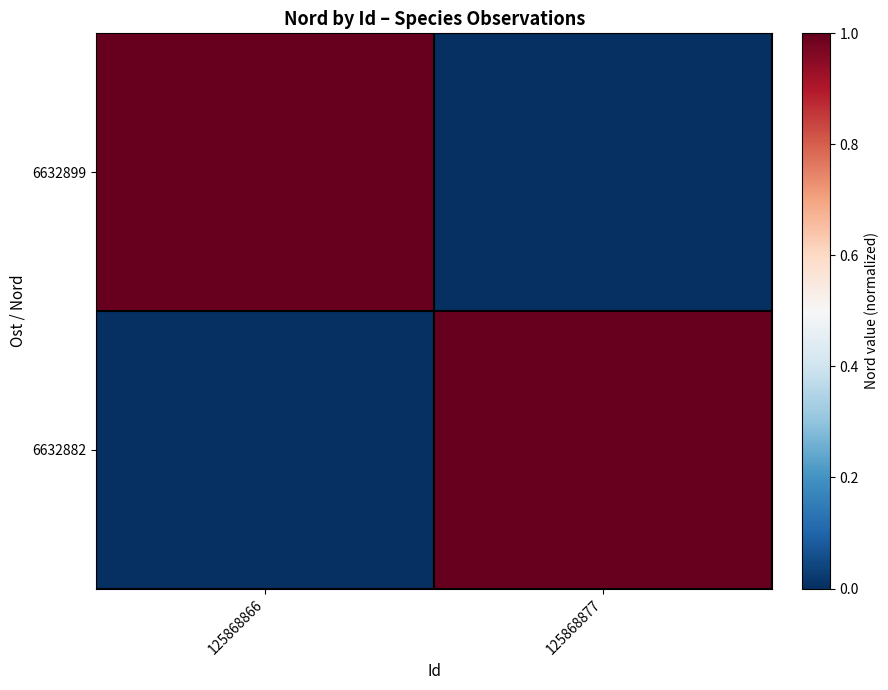

Between 125868877 and 125868866, which is larger?

125868866